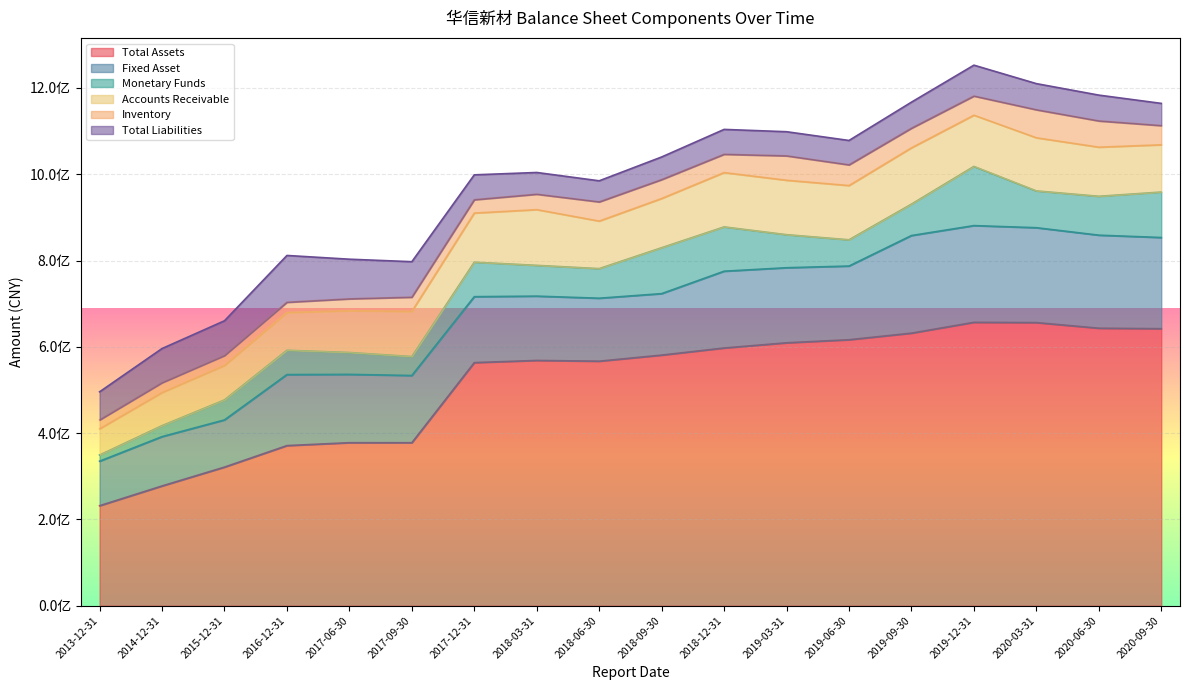

Read the Monetary Funds value at 2017-06-30.

50757880.0